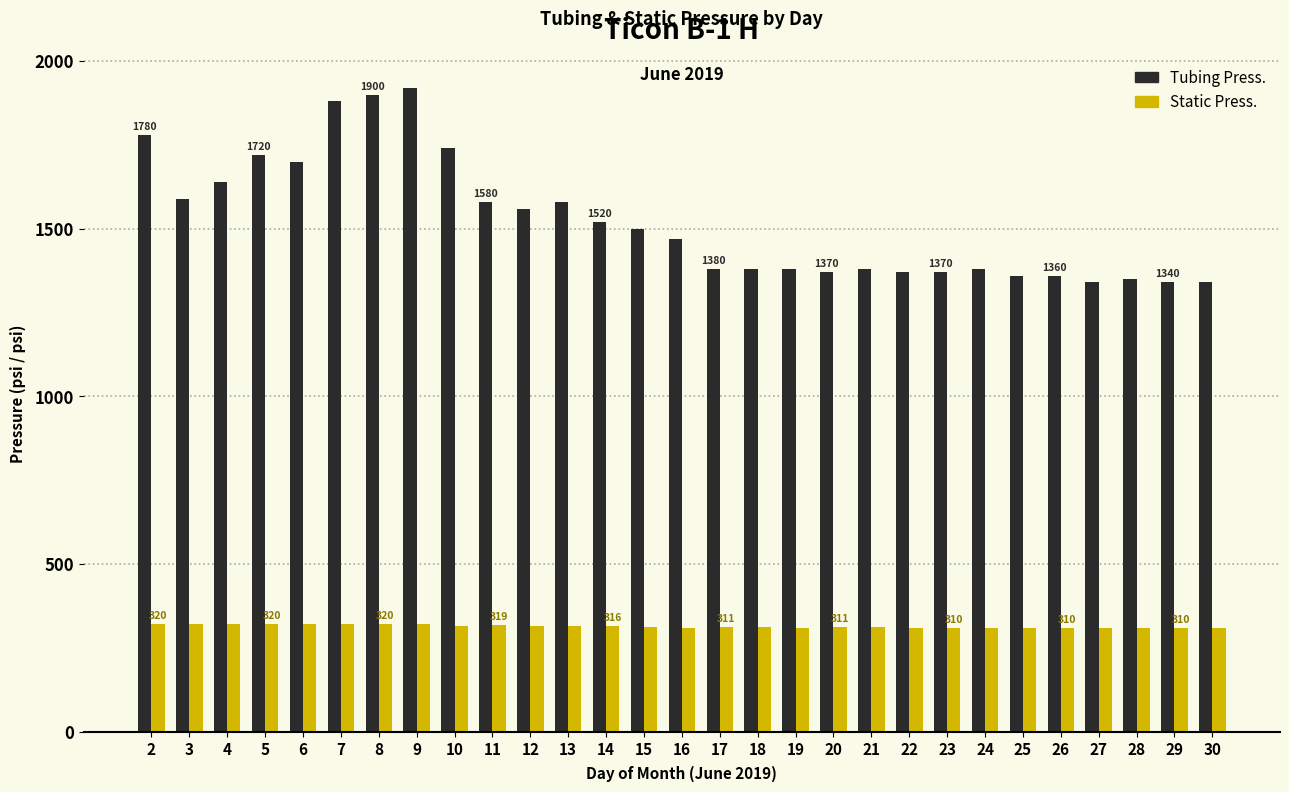

What is the difference between the highest and lowest values at 16?

1161